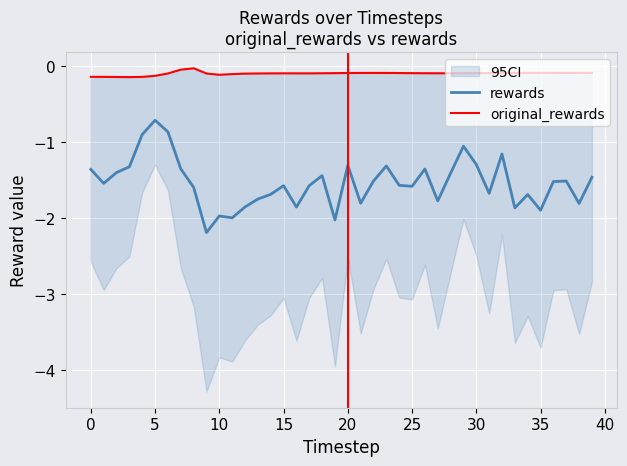

Which has a higher value, −5 or 26?

26